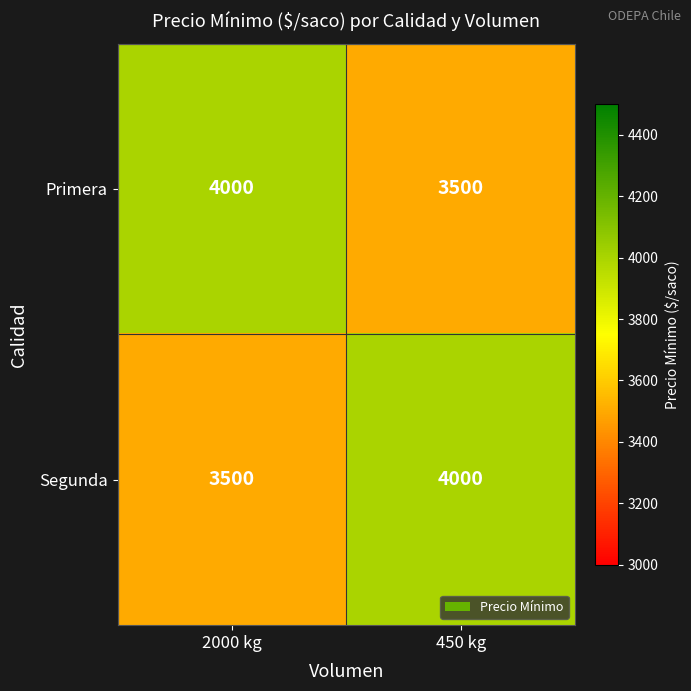

Reading left to right, list all the values displayed in this chart.

Primera: 4000	3500
Segunda: 3500	4000